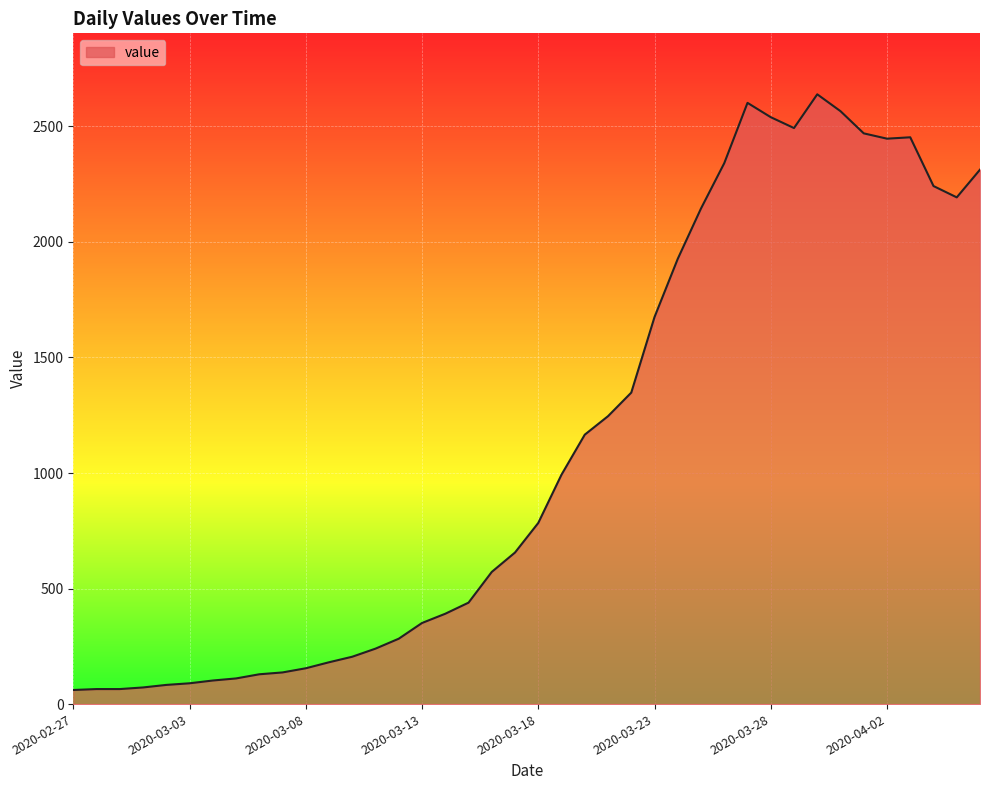

What is the average value?

1124